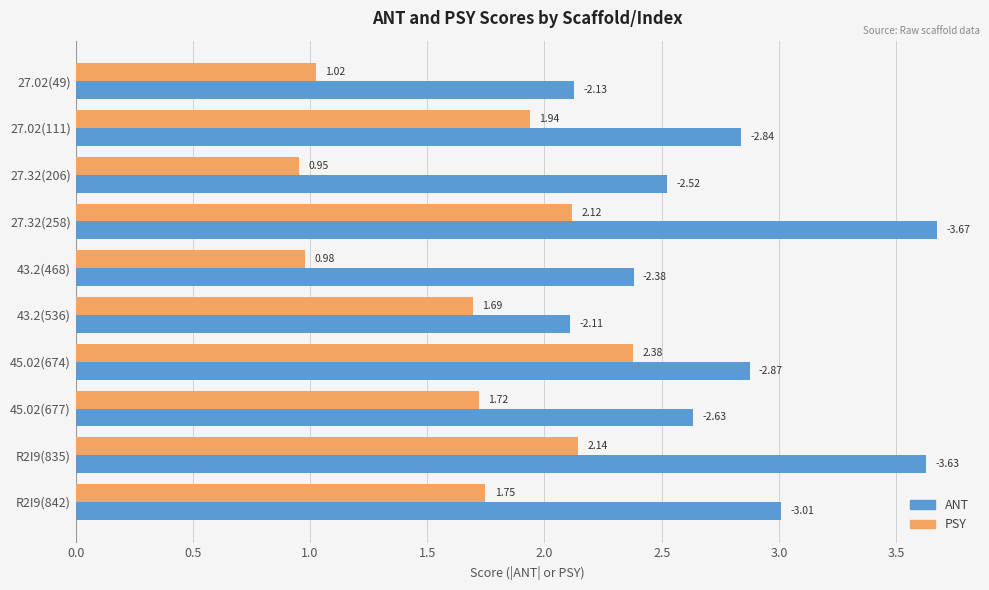

Is the value of PSY at 27.32(206) greater than the value of ANT at 43.2(468)?

No